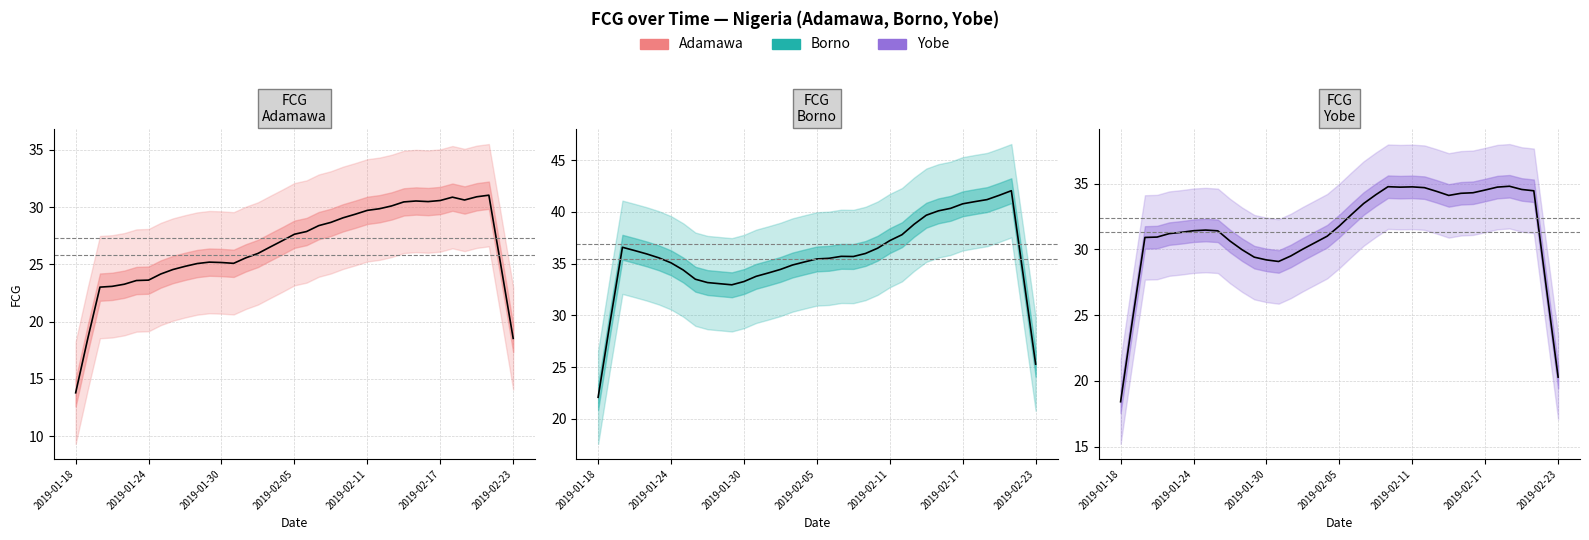

How many lines are shown in the chart?

3